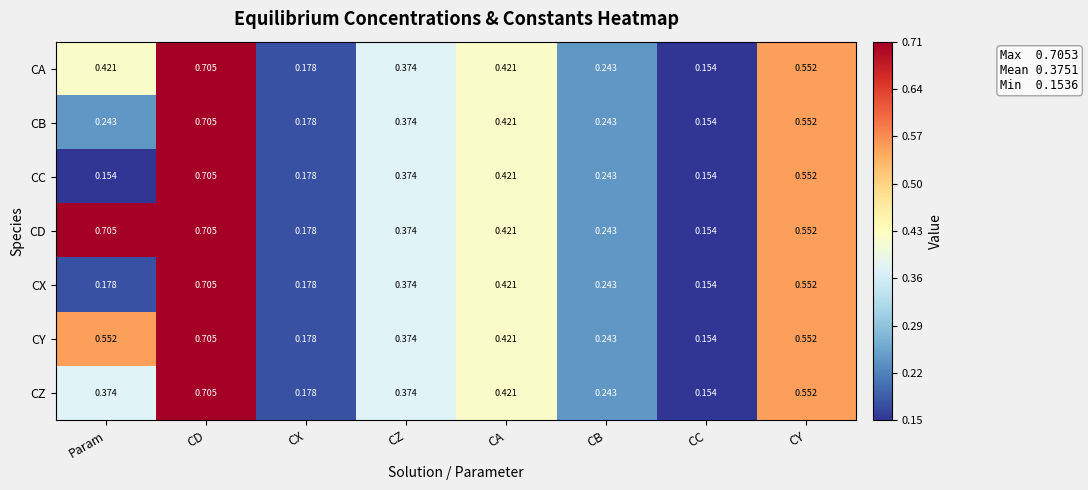

Rank the series at Param from lowest to highest value.

CC, CX, CB, CZ, CA, CY, CD